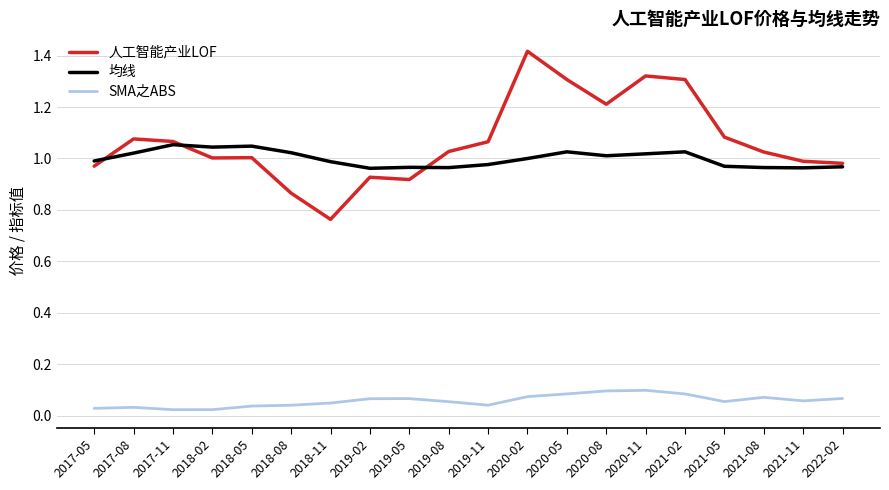

Which series has the largest total across all categories?

人工智能产业LOF